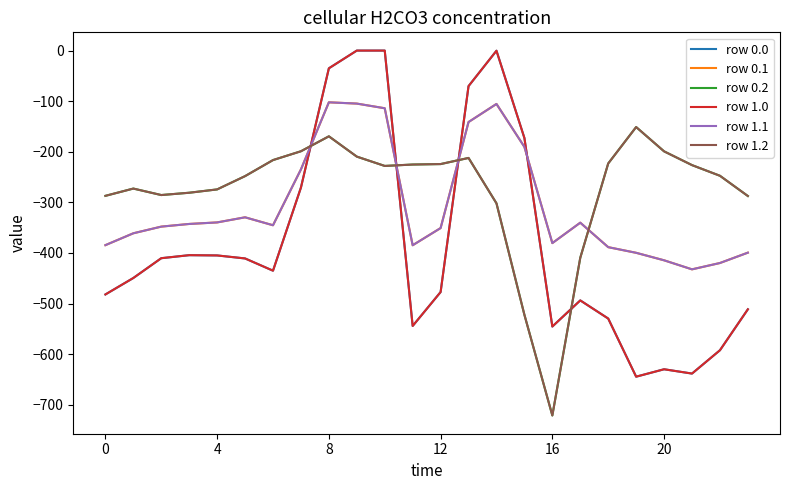

Does the chart have visible grid lines?

No